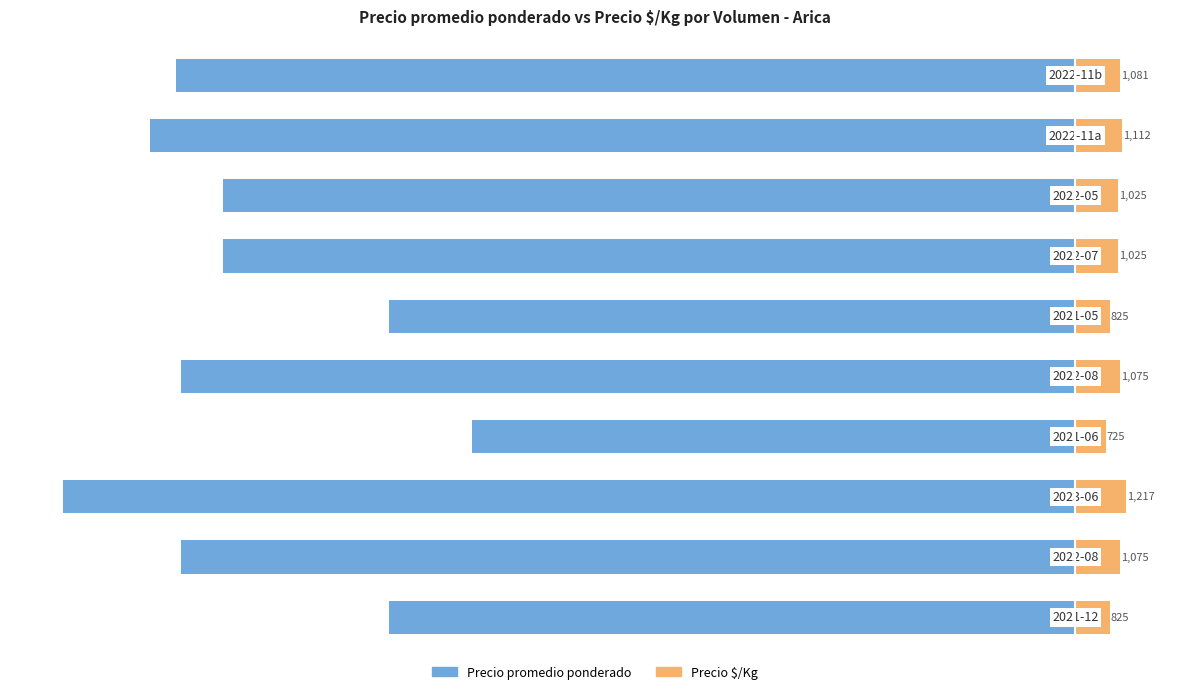

Reading right to left, extract all data points from this chart.

Precio promedio ponderado: 9=-21625	8=-22250	7=-20500	6=-20500	5=-16500	4=-21500	3=-14500	2=-24333	1=-21500	0=-16500
Precio $/Kg: 9=1081	8=1112	7=1025	6=1025	5=825	4=1075	3=725	2=1217	1=1075	0=825